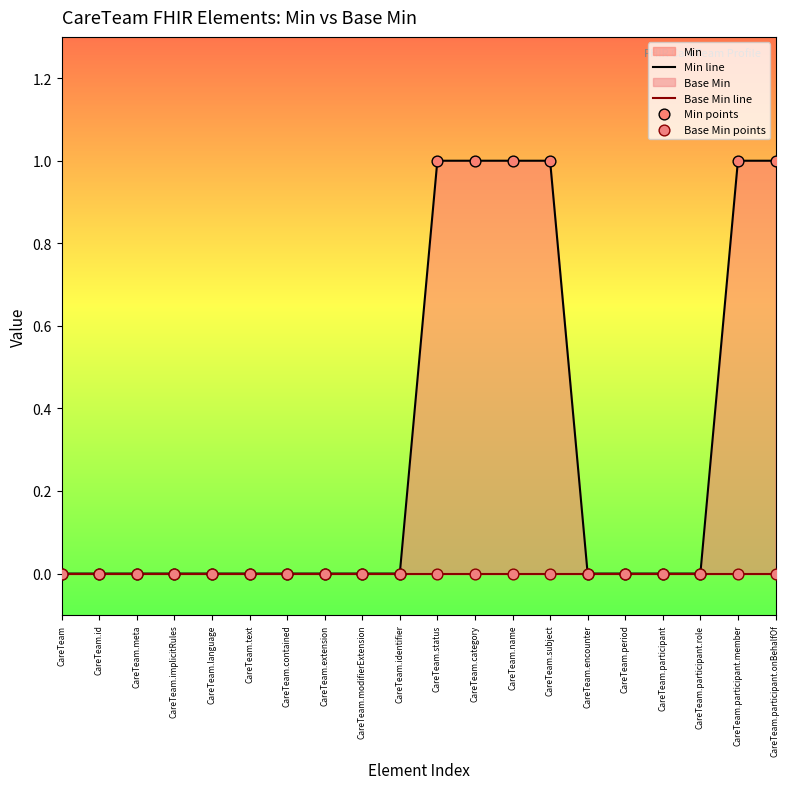

Which series has the widest spread of Y values?

Min line